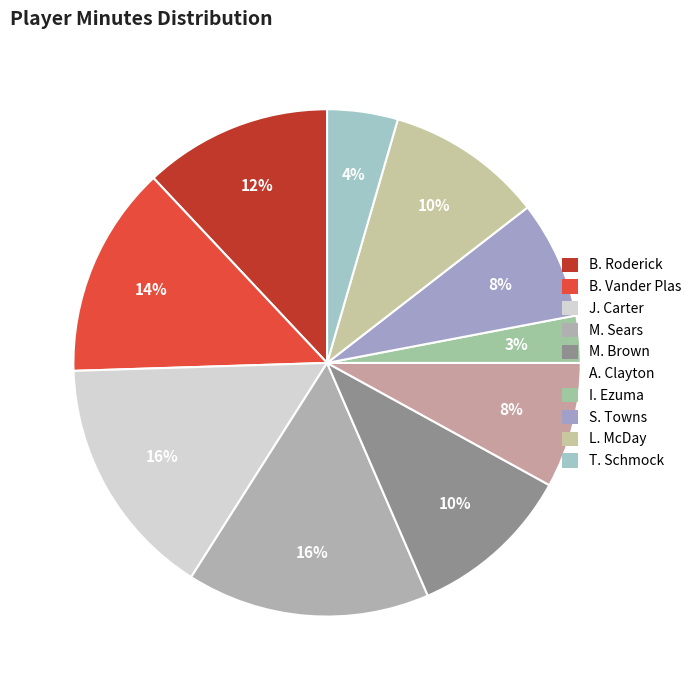

What percentage is the S. Towns slice, to the nearest percent?

8%